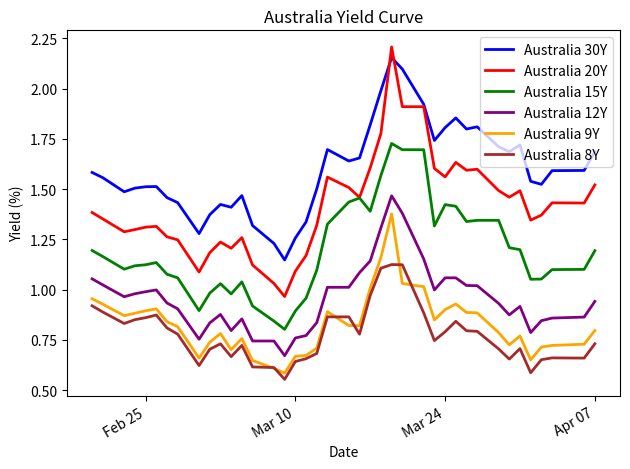

Which series has the largest range (max minus min)?

Australia 20Y